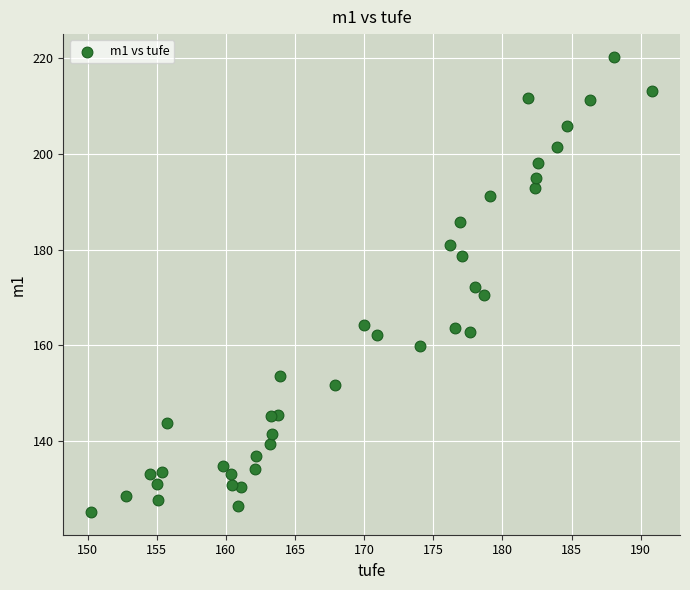

What is the range of Y values (max minus min)?

95.0